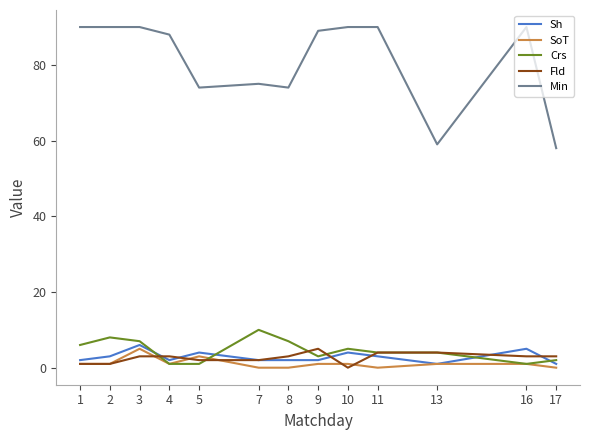

Reading left to right, list all the values displayed in this chart.

Sh: 2	3	6	2	4	2	2	2	4	3	1	5	1
SoT: 1	1	5	1	3	0	0	1	1	0	1	1	0
Crs: 6	8	7	1	1	10	7	3	5	4	4	1	2
Fld: 1	1	3	3	2	2	3	5	0	4	4	3	3
Min: 90	90	90	88	74	75	74	89	90	90	59	90	58